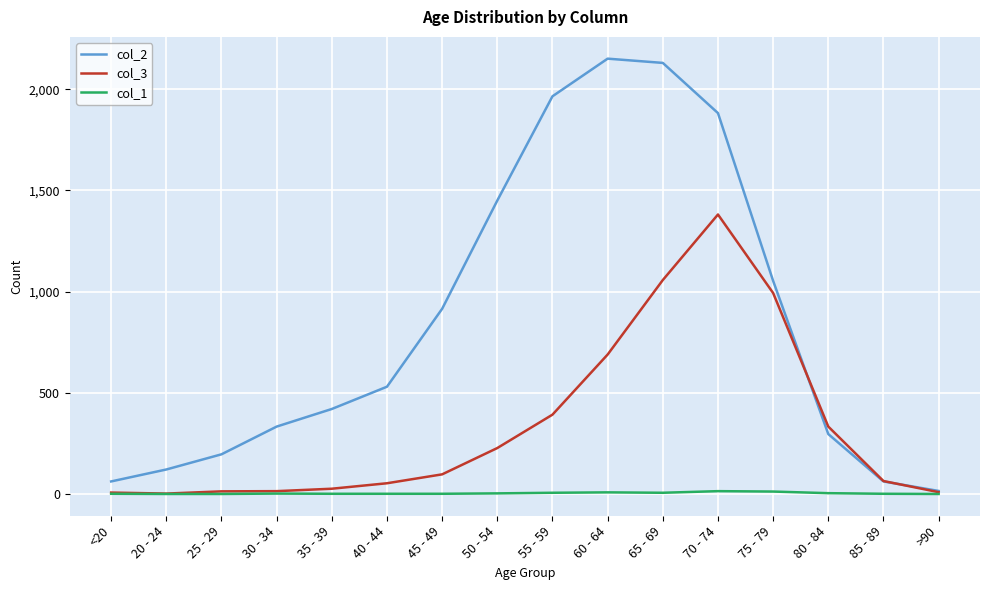

List the series in order of their overall mean, lowest first.

col_1, col_3, col_2